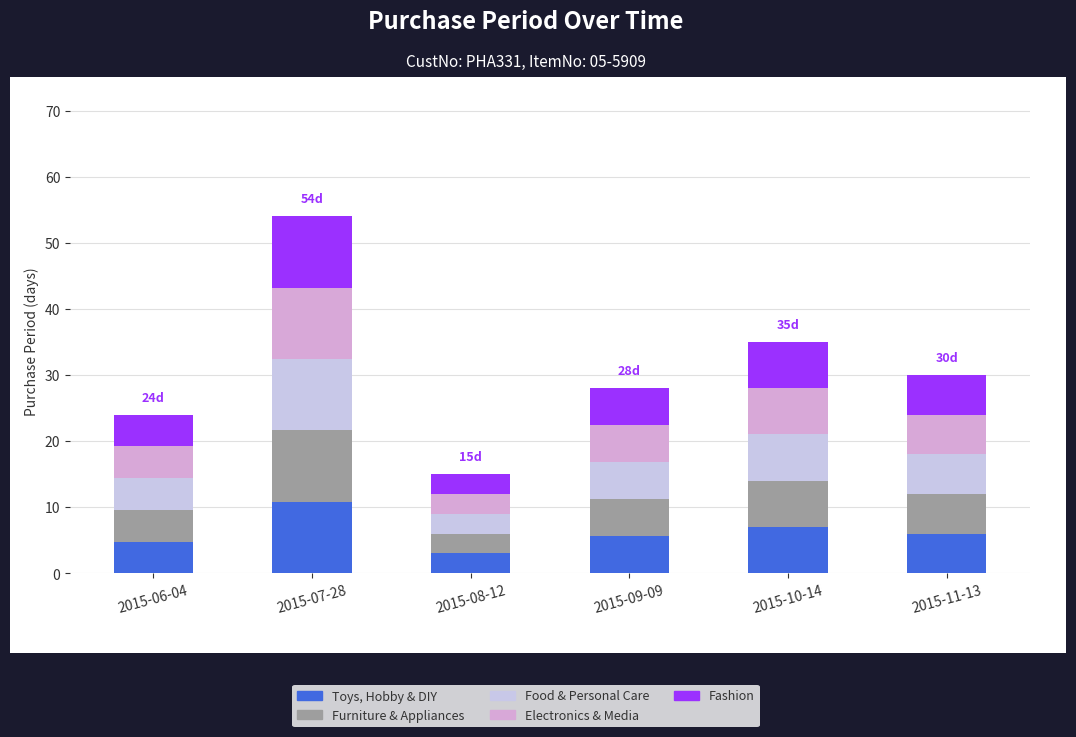

How many bars are there in total?

6